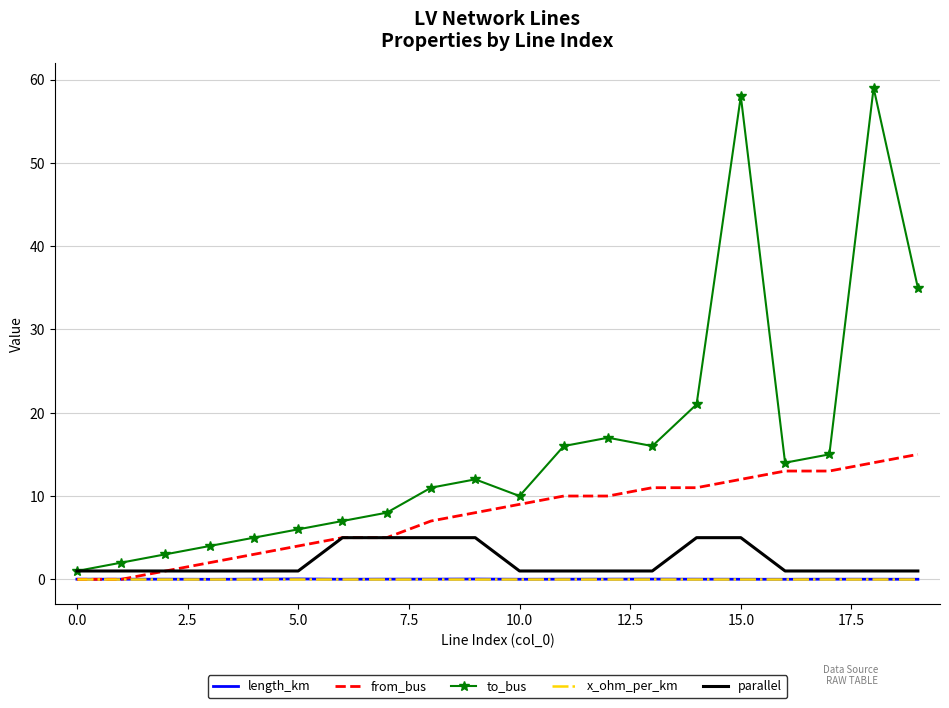

Which series has the largest total across all categories?

to_bus